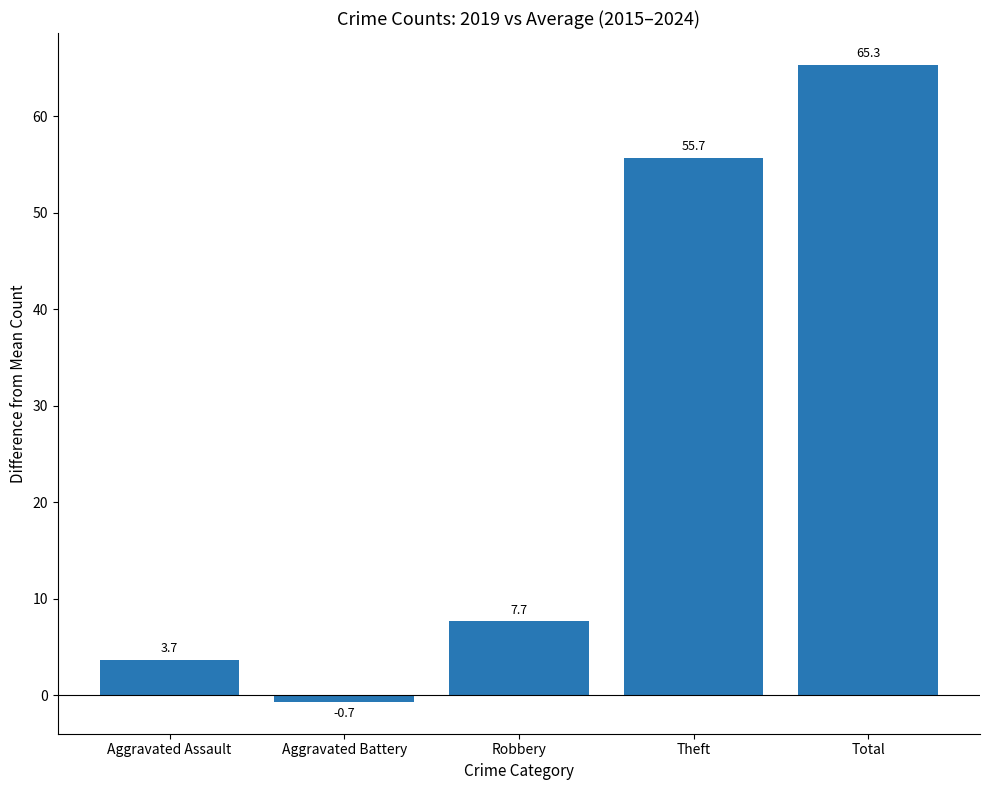

Rank the categories by value from lowest to highest.

Aggravated Battery, Aggravated Assault, Robbery, Theft, Total